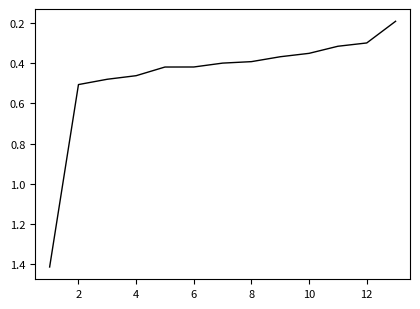

What is the difference between the maximum and minimum values?

1.2